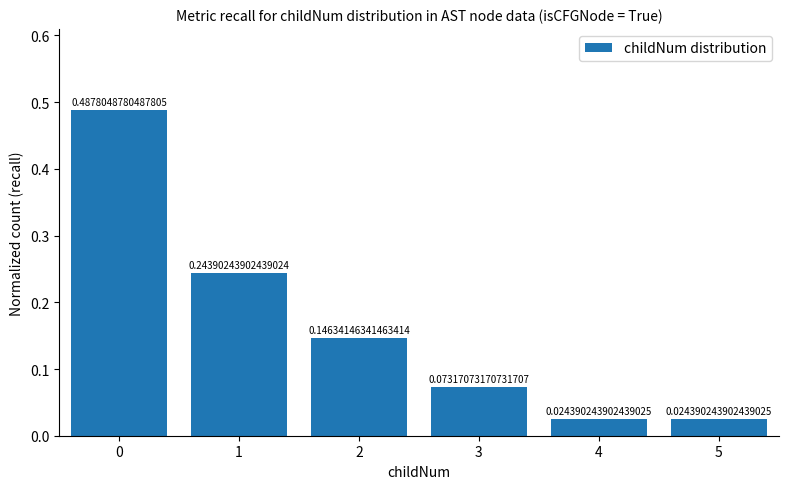

Between 3 and 4, which is larger?

3